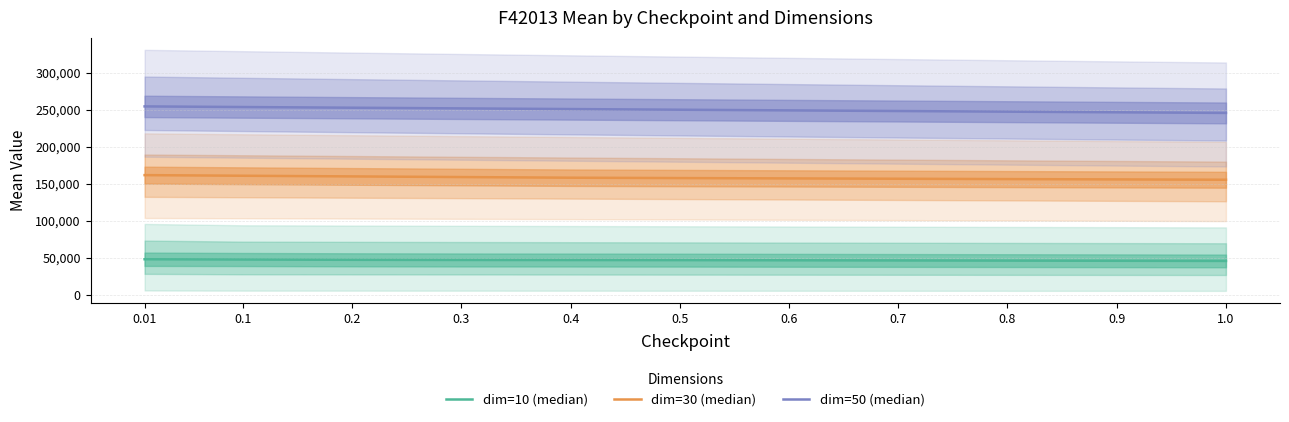

What are all the series names shown in the legend?

dim=10 (median), dim=30 (median), dim=50 (median)